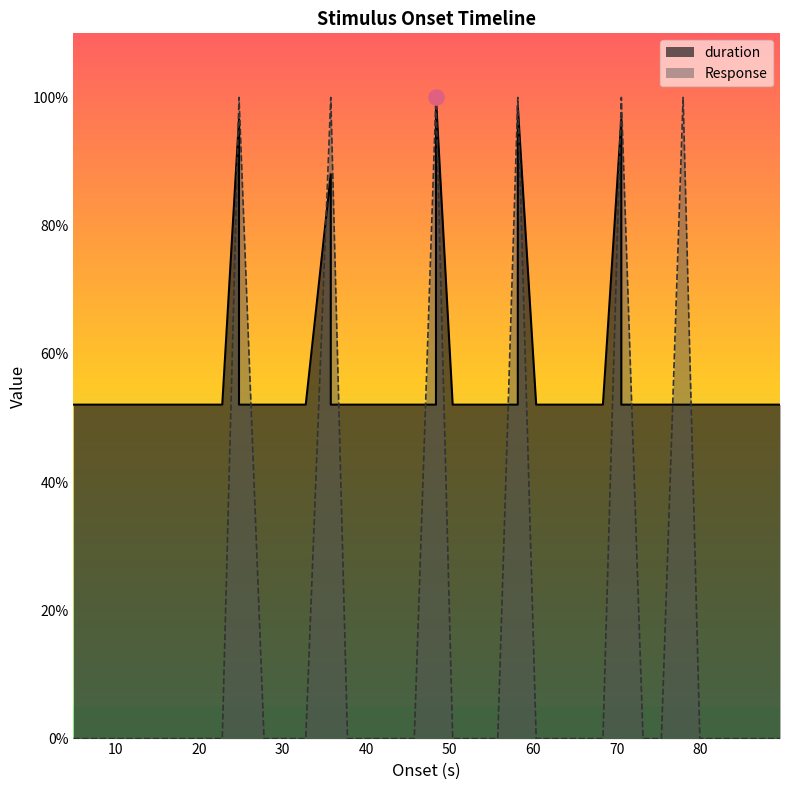

At which category is the sum across all series the highest?

48.352